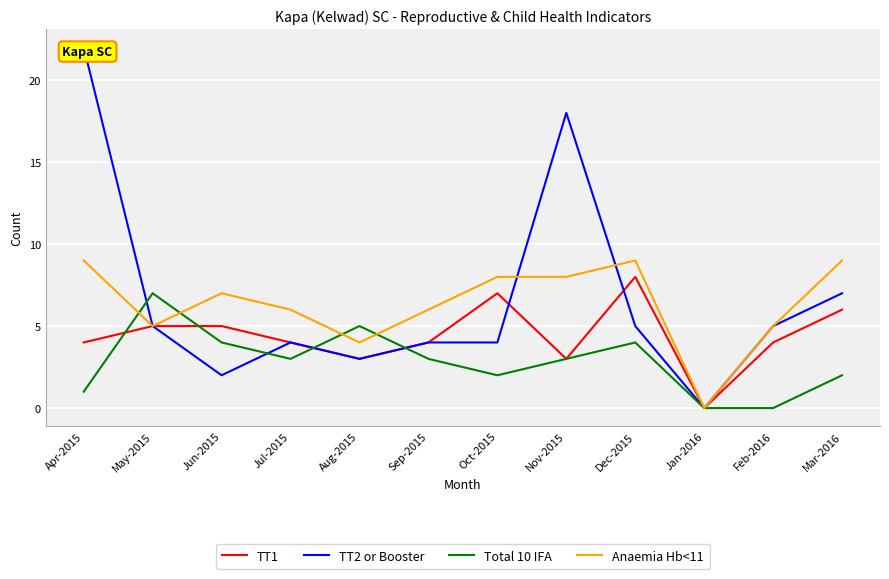

Where is Total 10 IFA nearest to the value 3?

Jul-2015